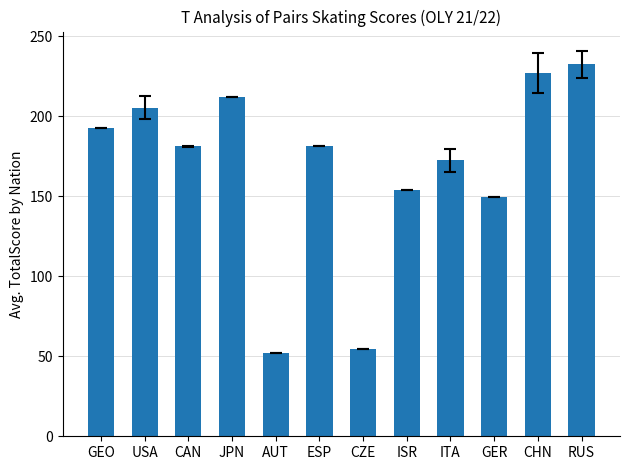

What is the label of the 11th bar from the left?

CHN